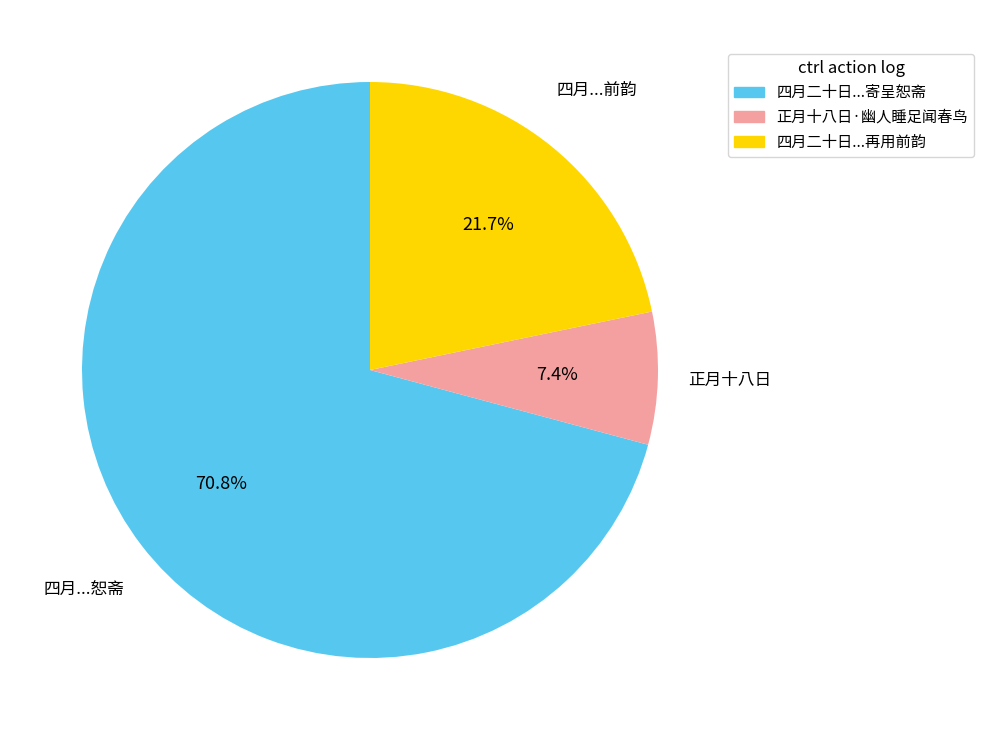

To the nearest percent, what is the average slice percentage?

33%